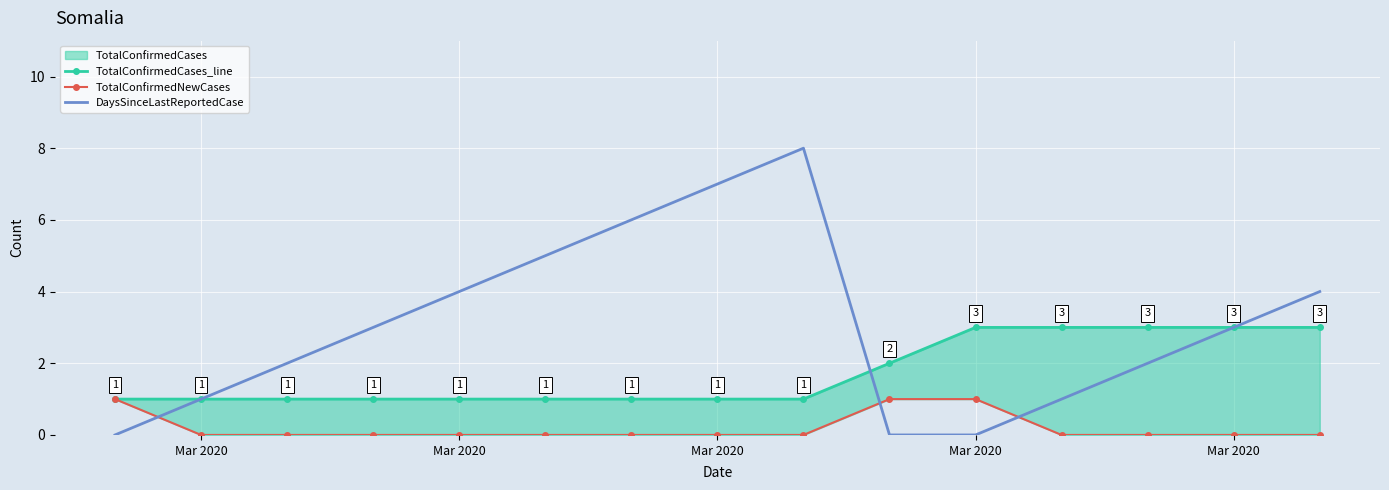

At which label does TotalConfirmedNewCases reach its peak?

Mar 2020